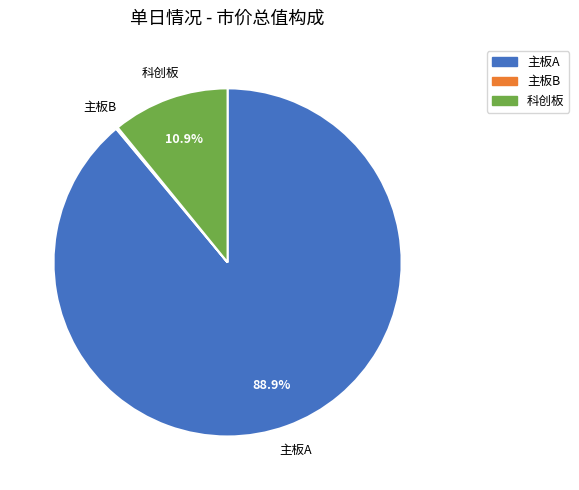

To the nearest percent, what is the average slice percentage?

33%